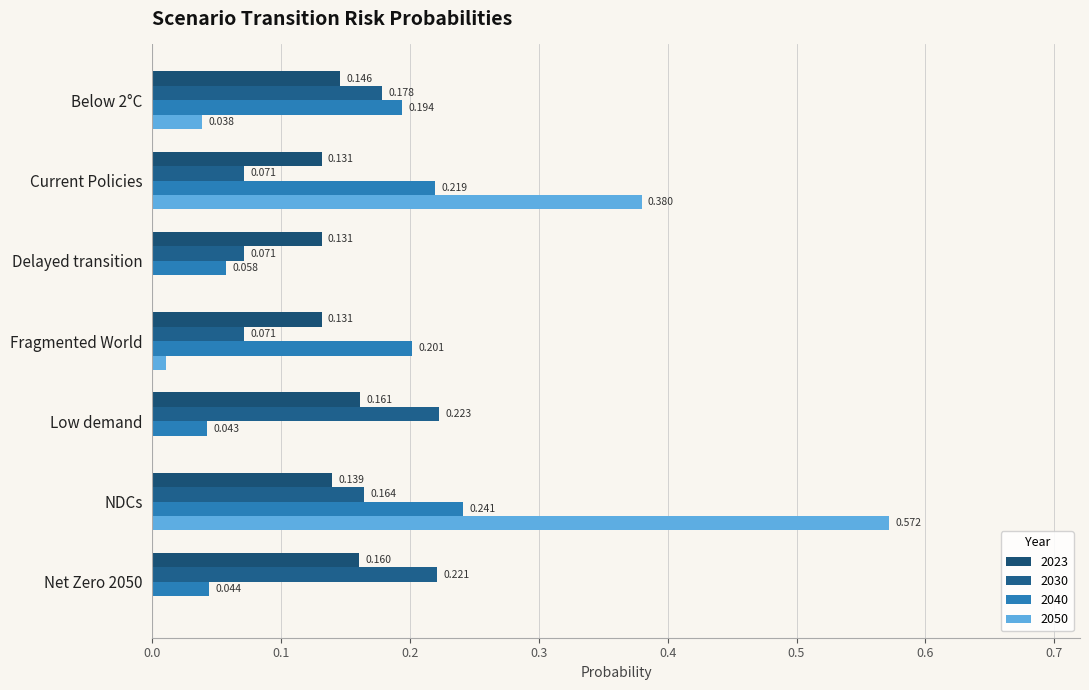

At which category is the sum across all series the highest?

NDCs